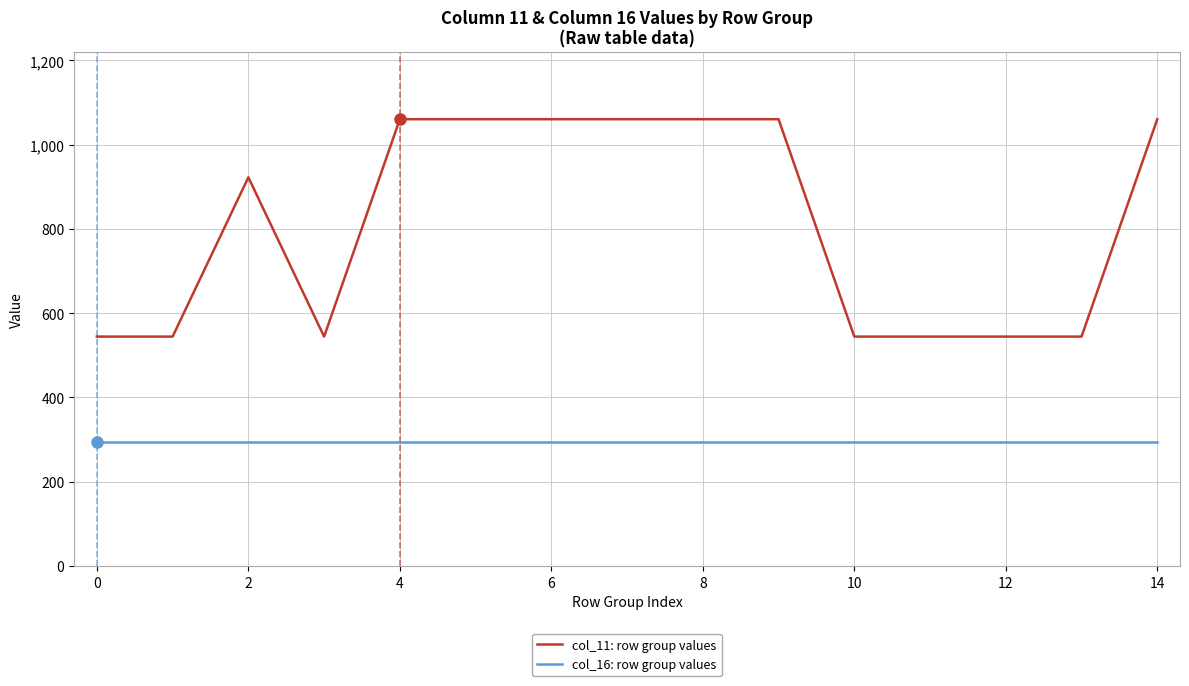

List the series in order of their peak value, lowest first.

col_16: row group values, col_11: row group values